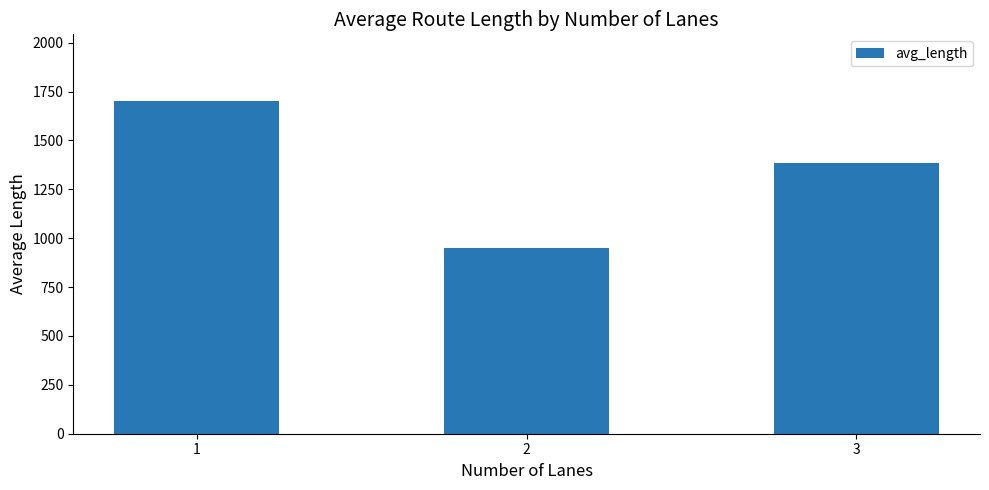

How many categories are shown in the chart?

3